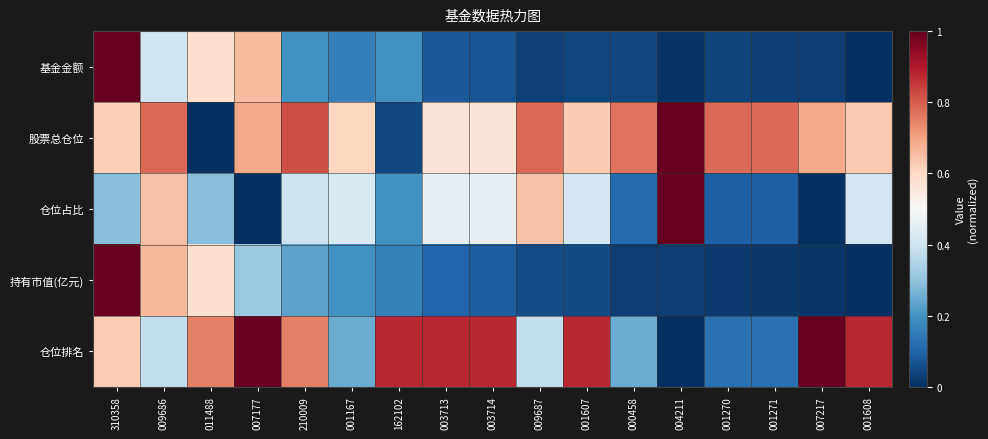

Which series has the largest total across all categories?

股票总仓位